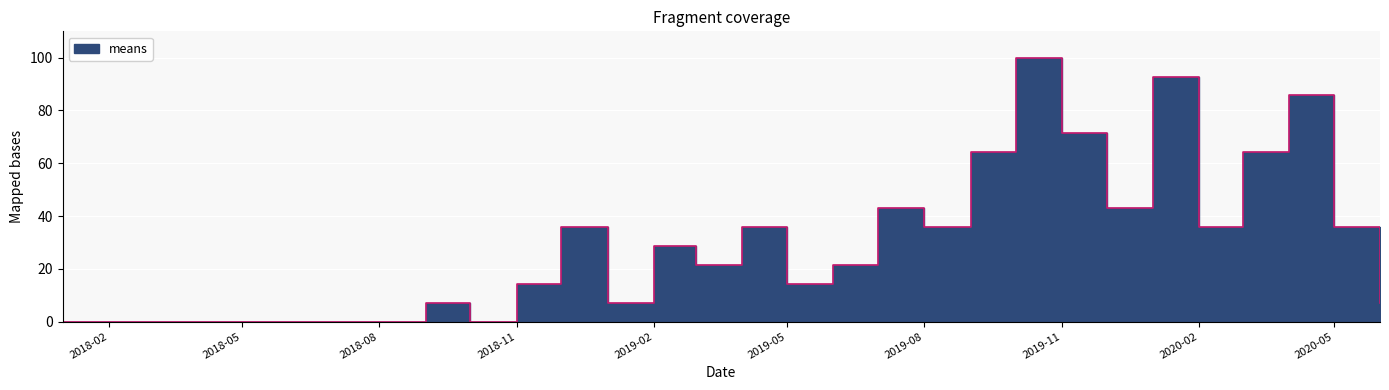

What is the label of the 15th point from the right?

2019-04-01